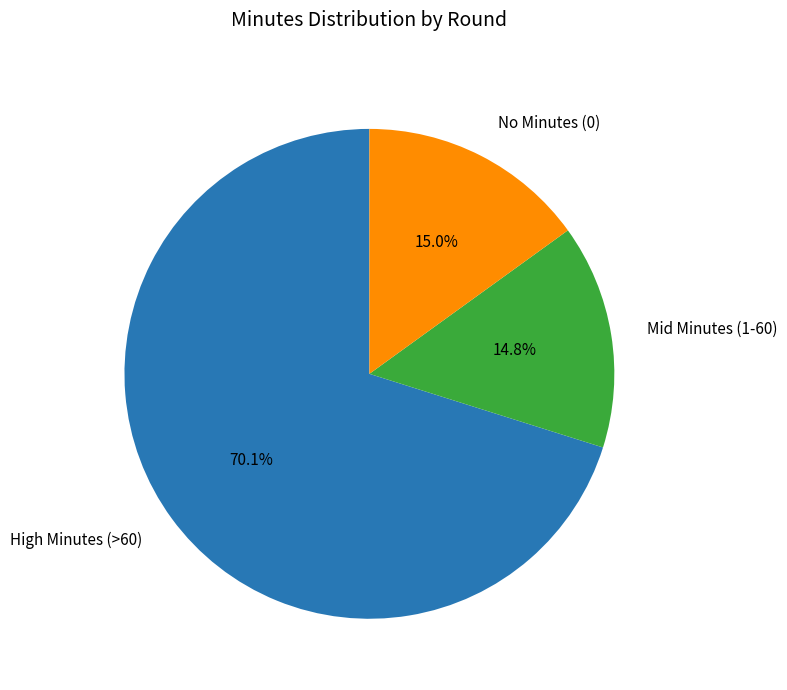

Count the number of slices in the pie.

3